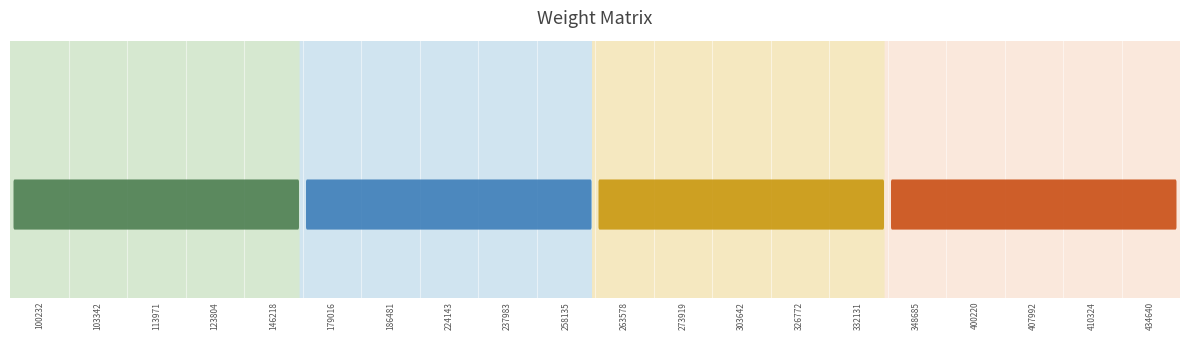

True or false: the data shows -0.1 at 400220.

True